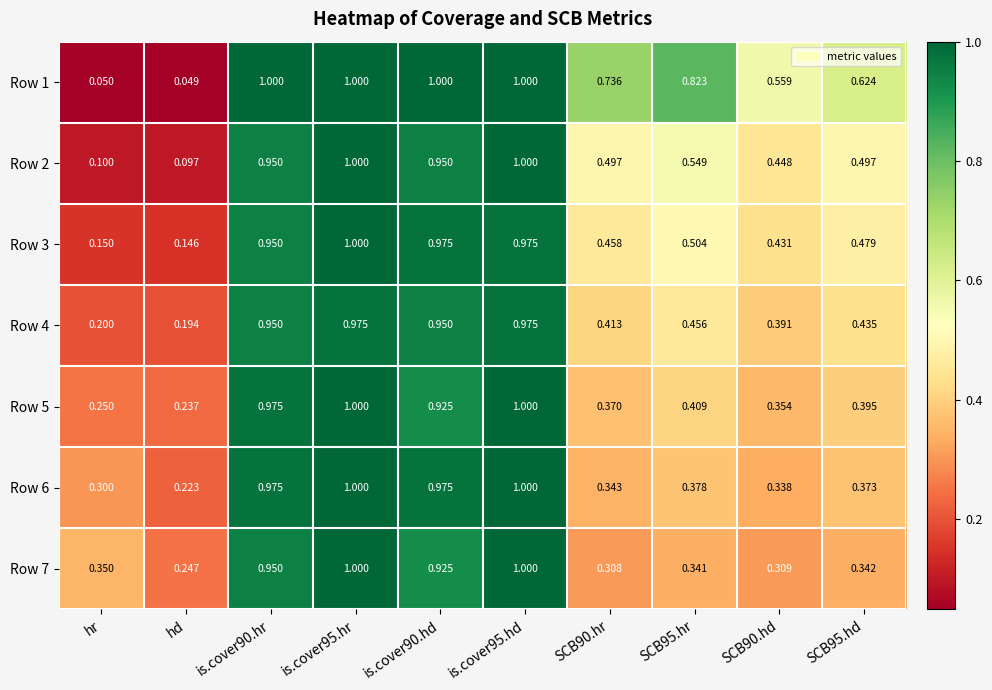

Is the value of Row 5 at SCB95.hd greater than the value of Row 4 at hd?

Yes